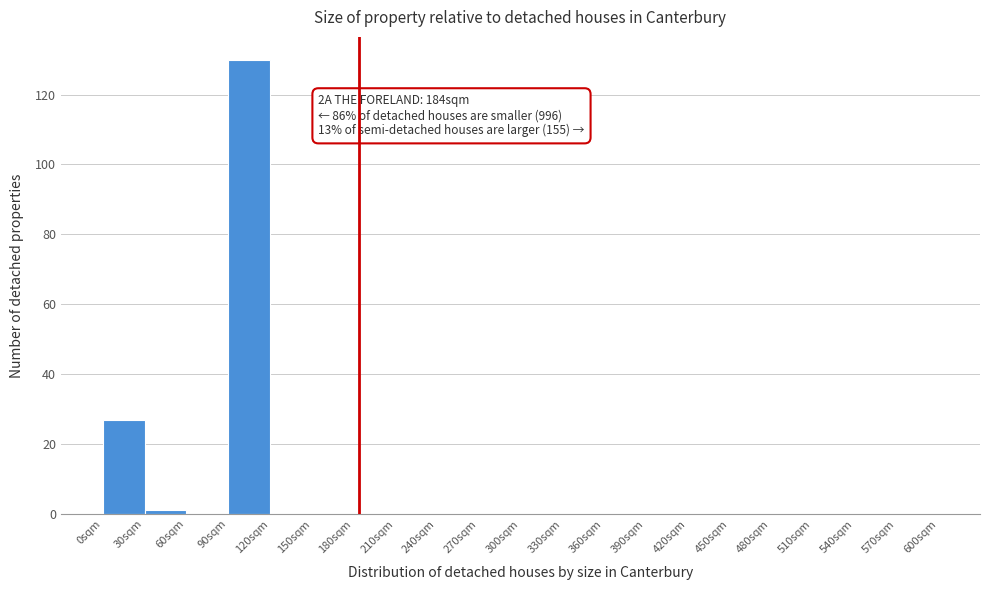

Which range on the x-axis has the tallest bar?

90 to 120